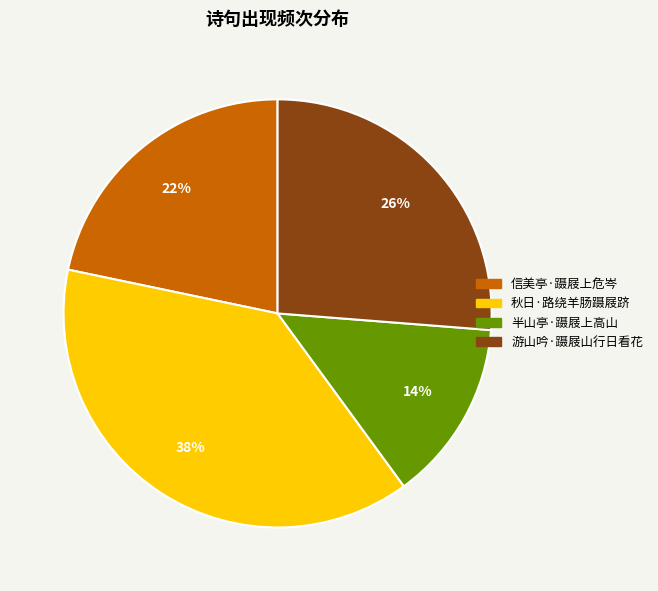

True or false: 游山吟·蹑屐山行日看花 accounts for 26% of the total.

True